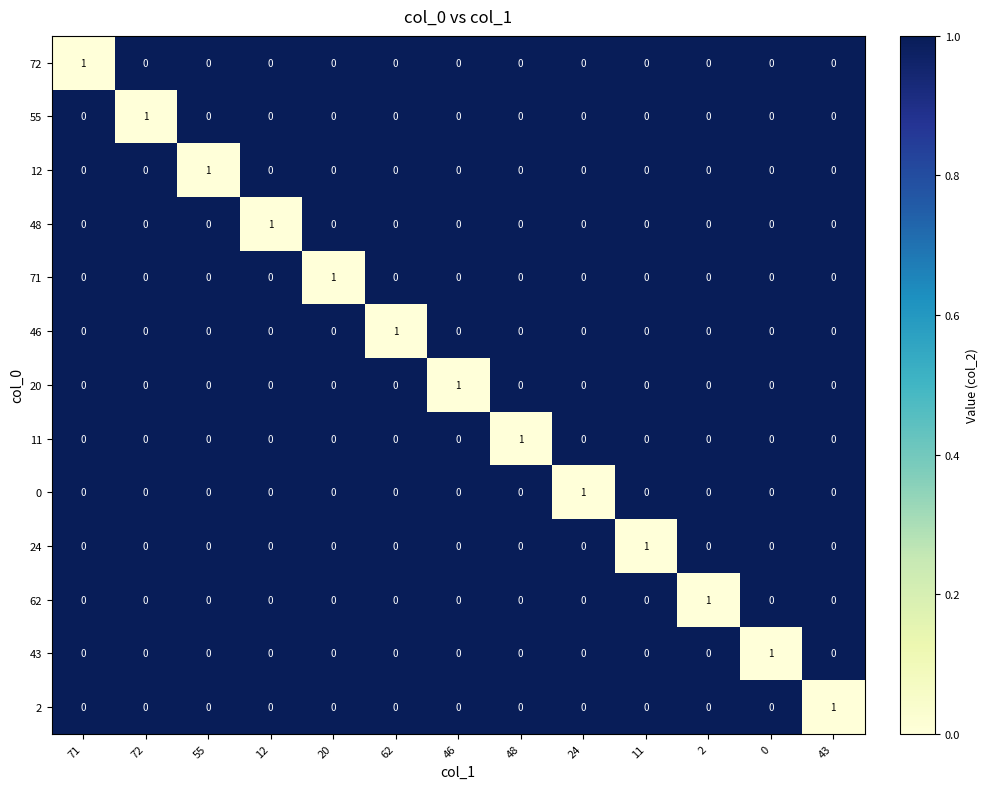

Count the 24 values in the range 0 to 1.

13